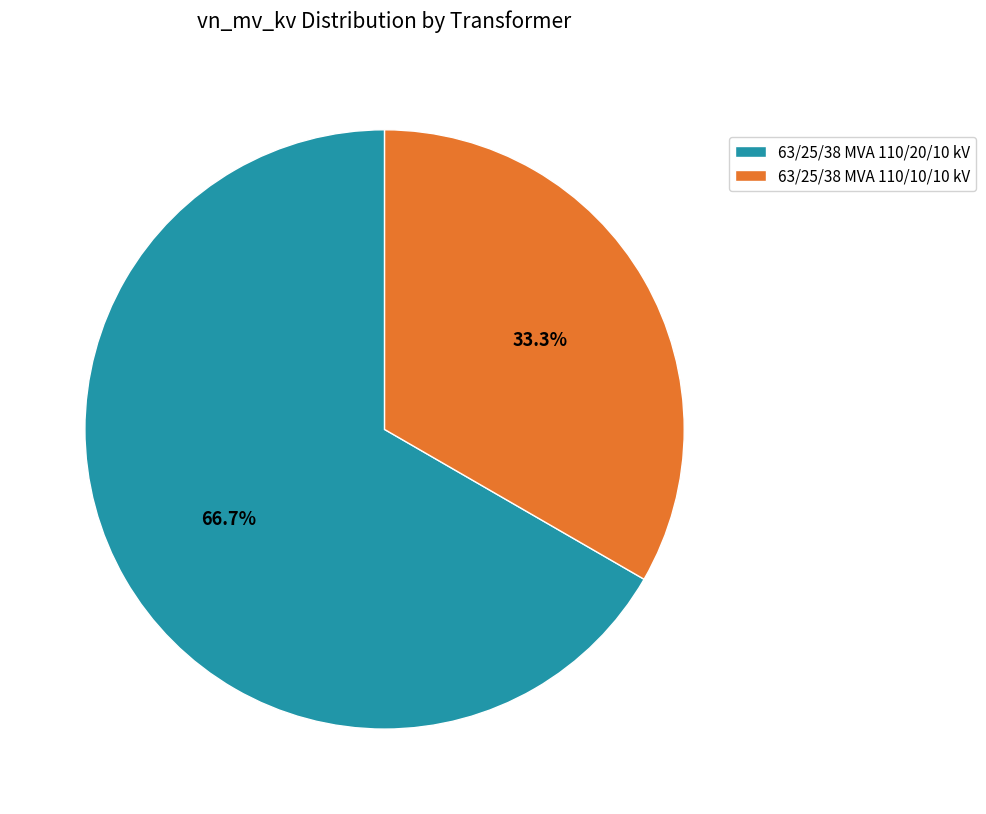

The 63/25/38 MVA 110/10/10 kV slice represents 43% of the pie. True or false?

False